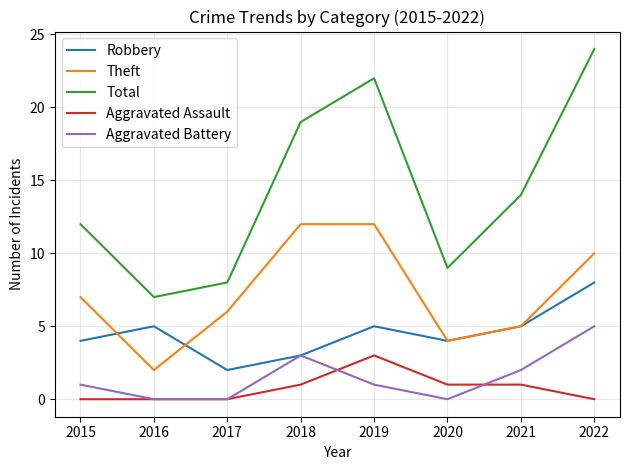

Which series has the largest total across all categories?

Total